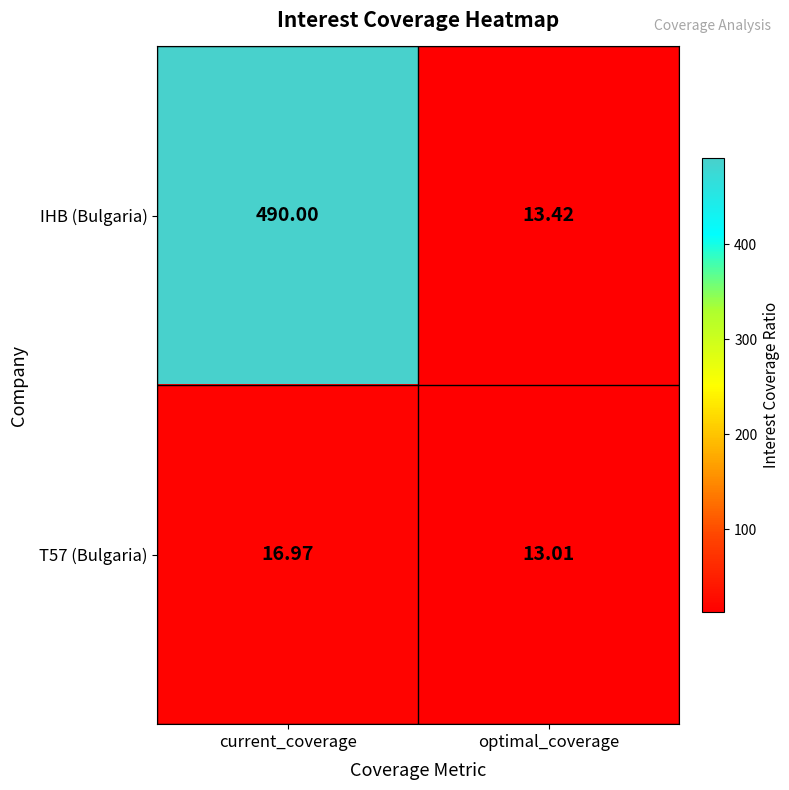

What is the smallest value displayed?

13.0